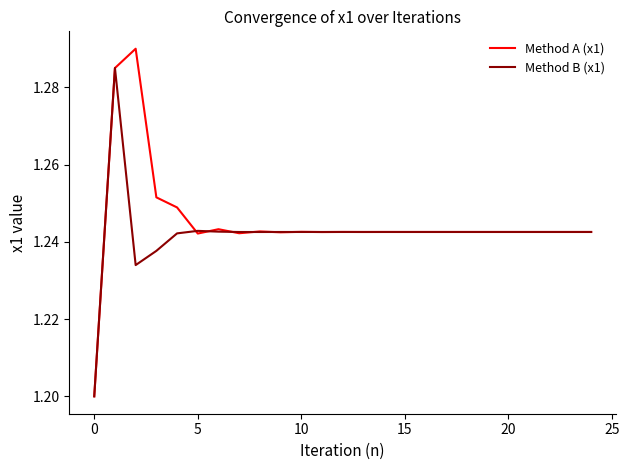

At how many categories does at least one series exceed 1?

25